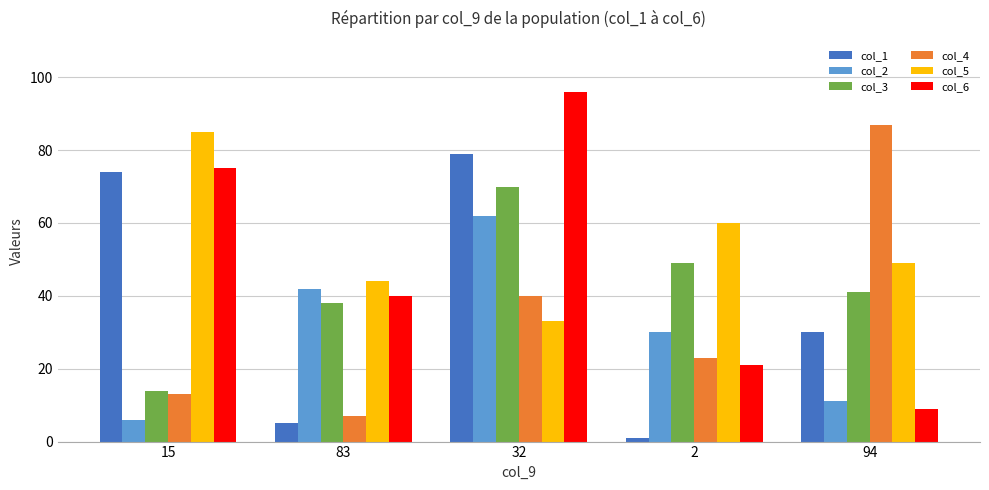

Is the value of col_6 at 2 greater than the value of col_1 at 2?

Yes